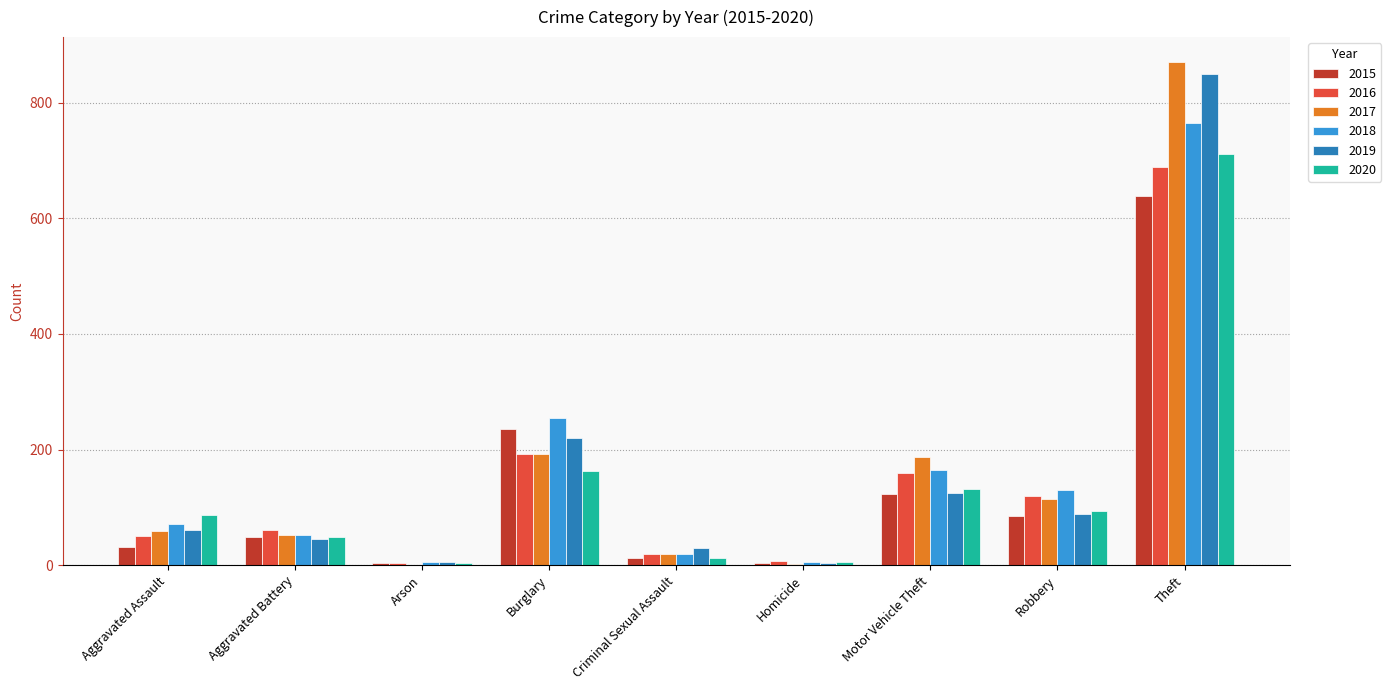

The value of 2016 at Robbery is 120. True or false?

True